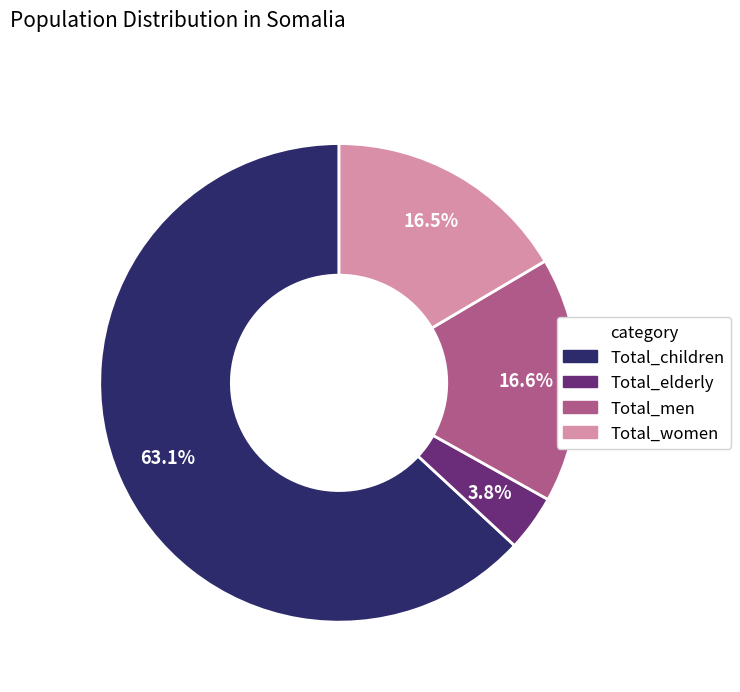

Is there a majority slice in this chart?

Yes